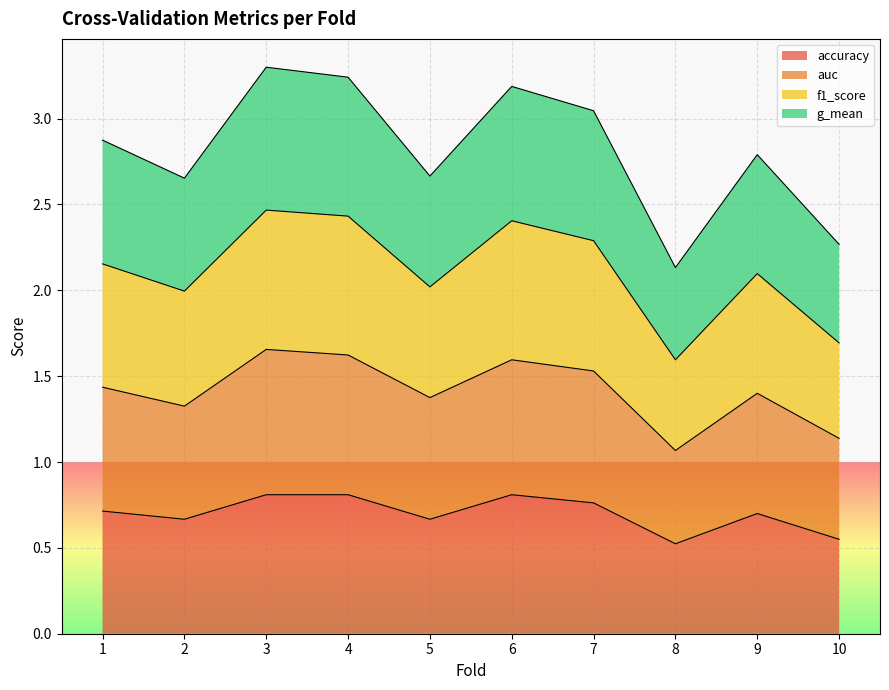

Which category has the lowest value across all series?

8